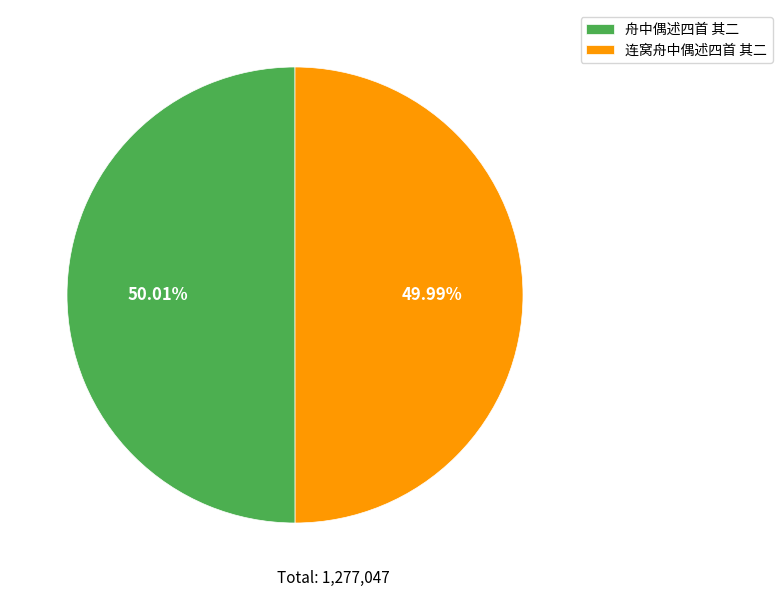

To the nearest percent, what percentage of the pie is 舟中偶述四首 其二?

50%